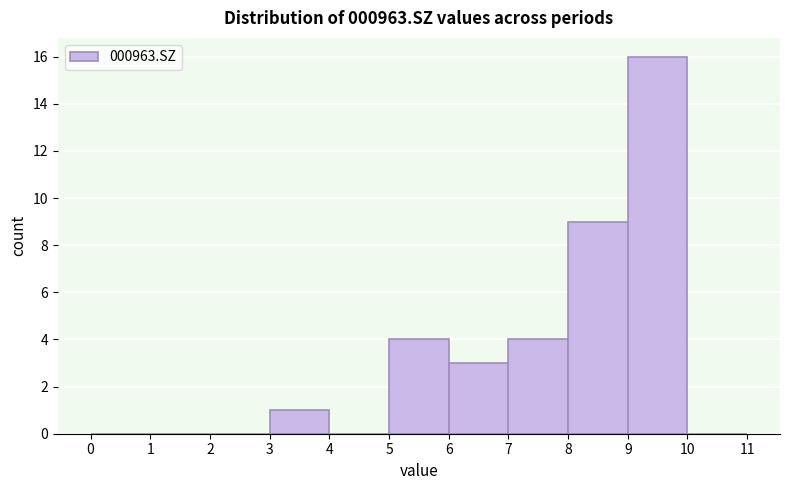

Reading left to right, transcribe this chart: for each bar, give the range it covers on the x-axis and its height. The values are not printed on the chart, so give them approximately, as read against the axis.

0 to 1: 0
1 to 2: 0
2 to 3: 0
3 to 4: 1
4 to 5: 0
5 to 6: 4
6 to 7: 3
7 to 8: 4
8 to 9: 9
9 to 10: 16
10 to 11: 0